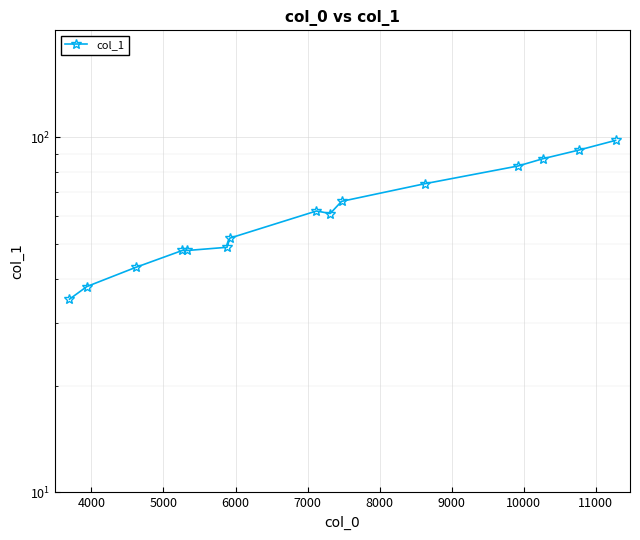

How many lines are shown in the chart?

1